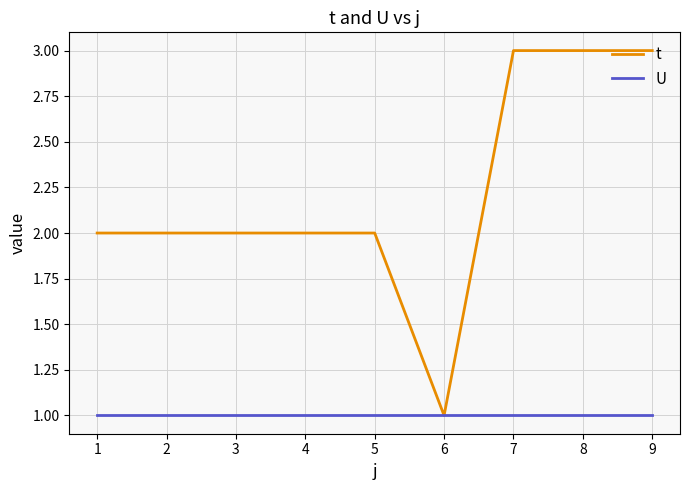

Which category has the lowest value in the t series?

6